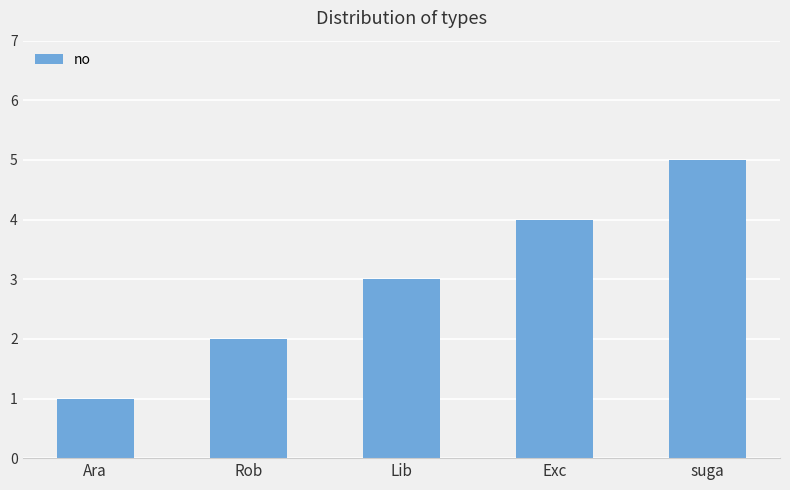

Reading right to left, list all the values displayed in this chart.

5	4	3	2	1